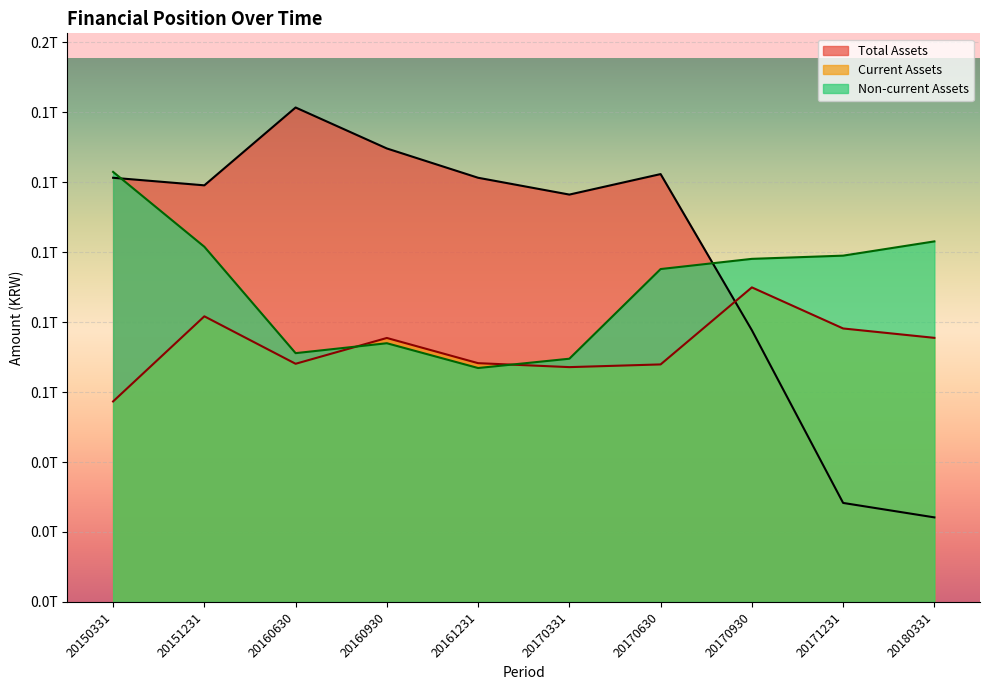

Does the chart display data point markers on the line(s)?

No